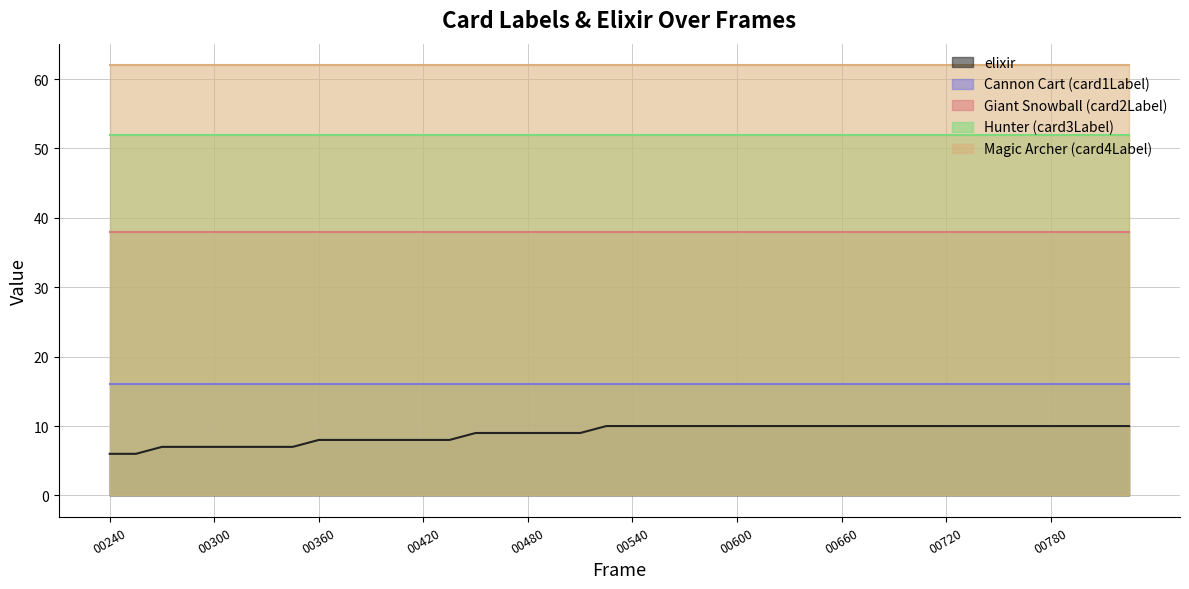

Count the number of data series in this chart.

5